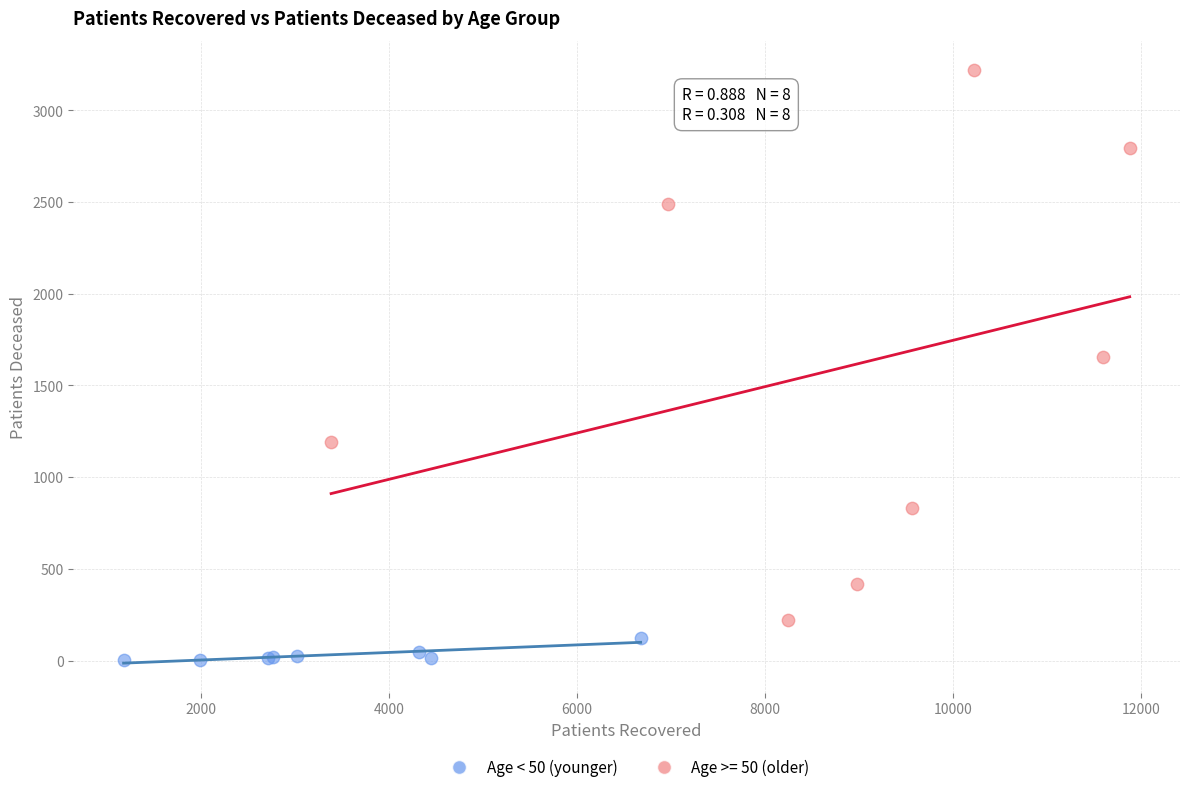

Which series reaches the minimum Y coordinate?

Age < 50 (younger)